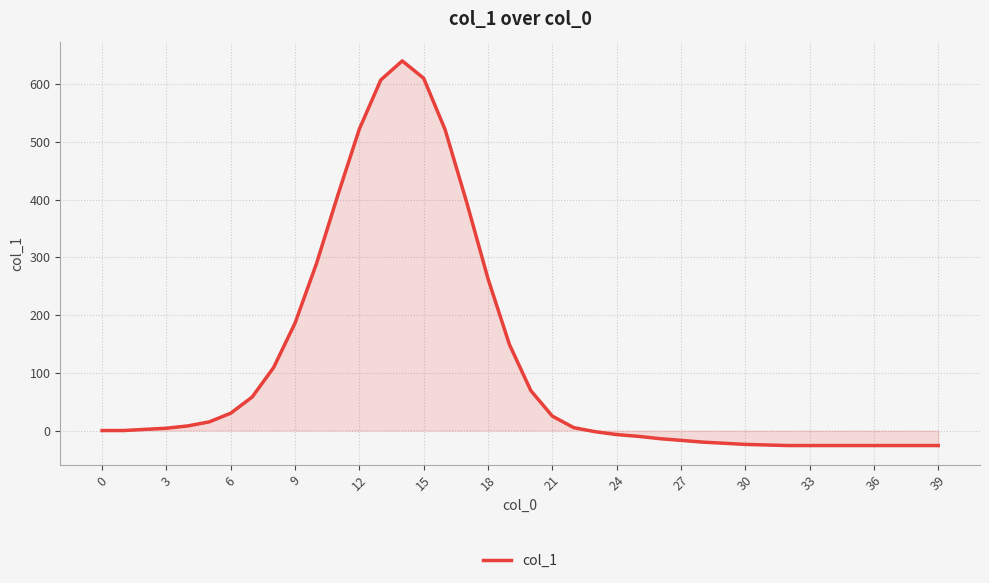

What is the difference between the maximum and minimum values?

666